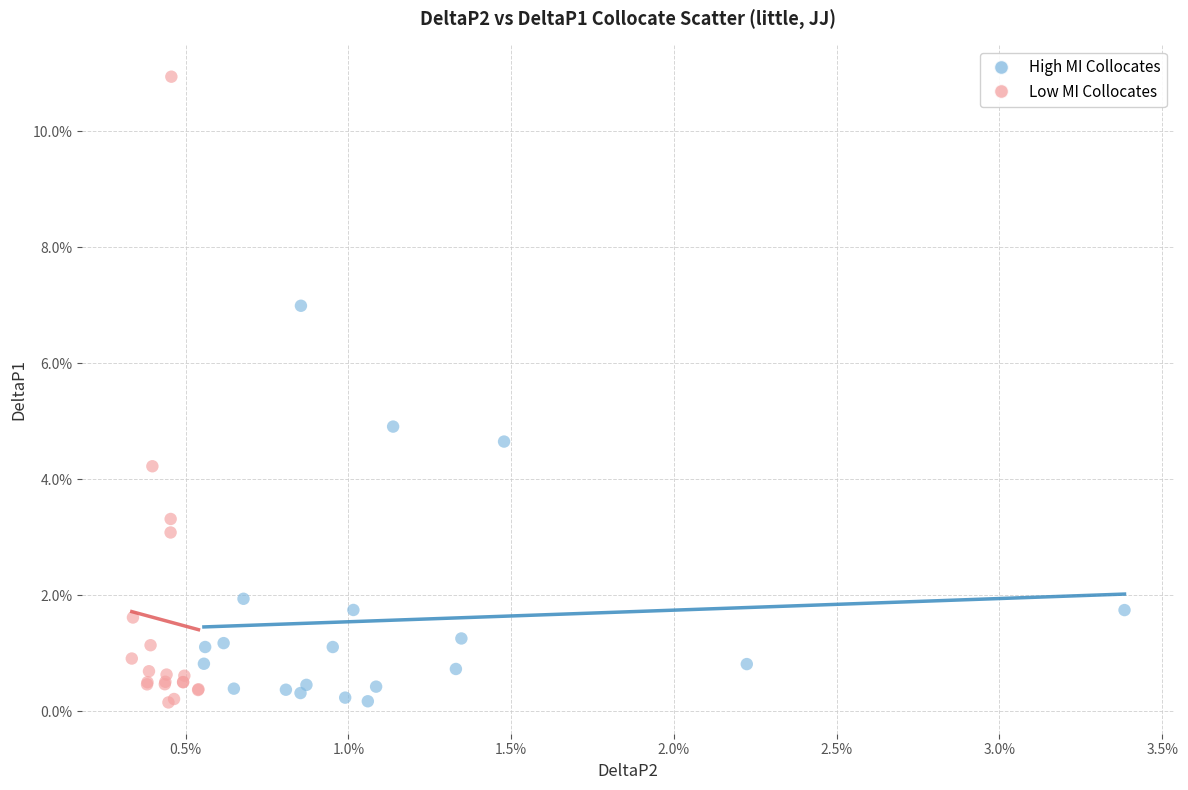

Which series has the largest Y range (max minus min)?

Low MI Collocates